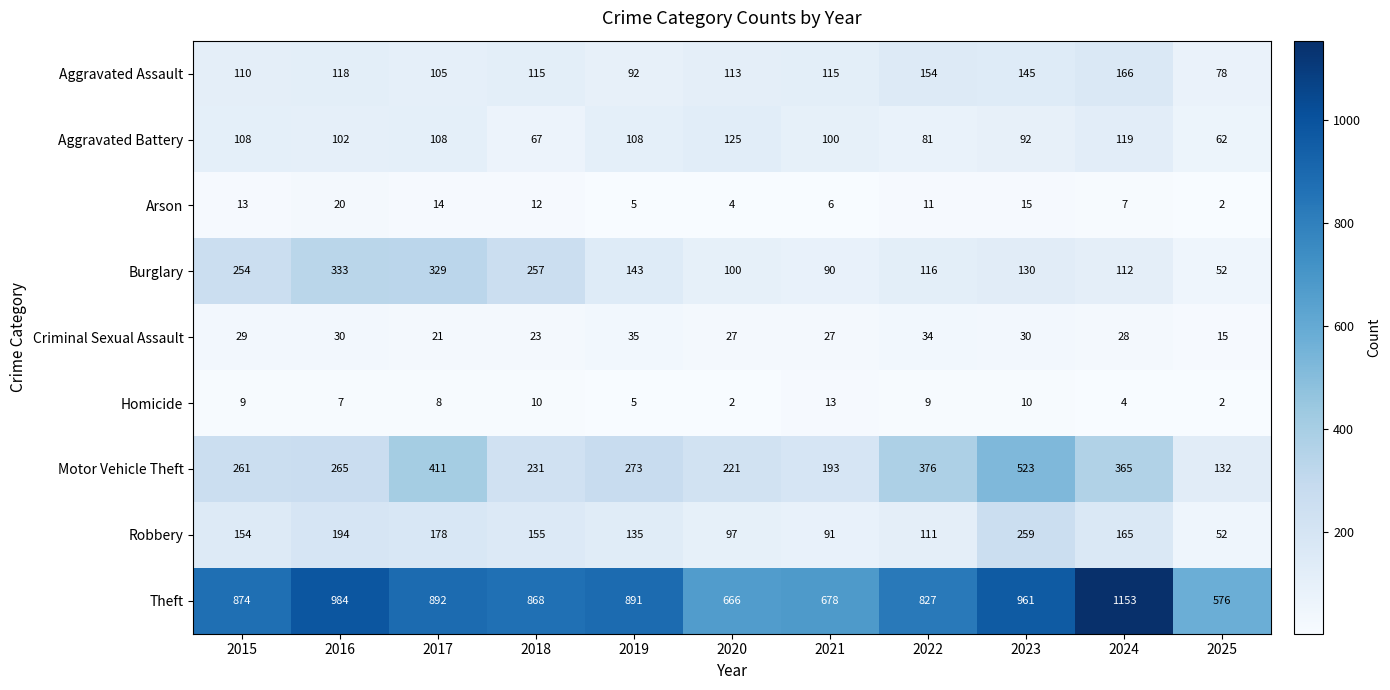

What is the highest value of the Motor Vehicle Theft series?

523